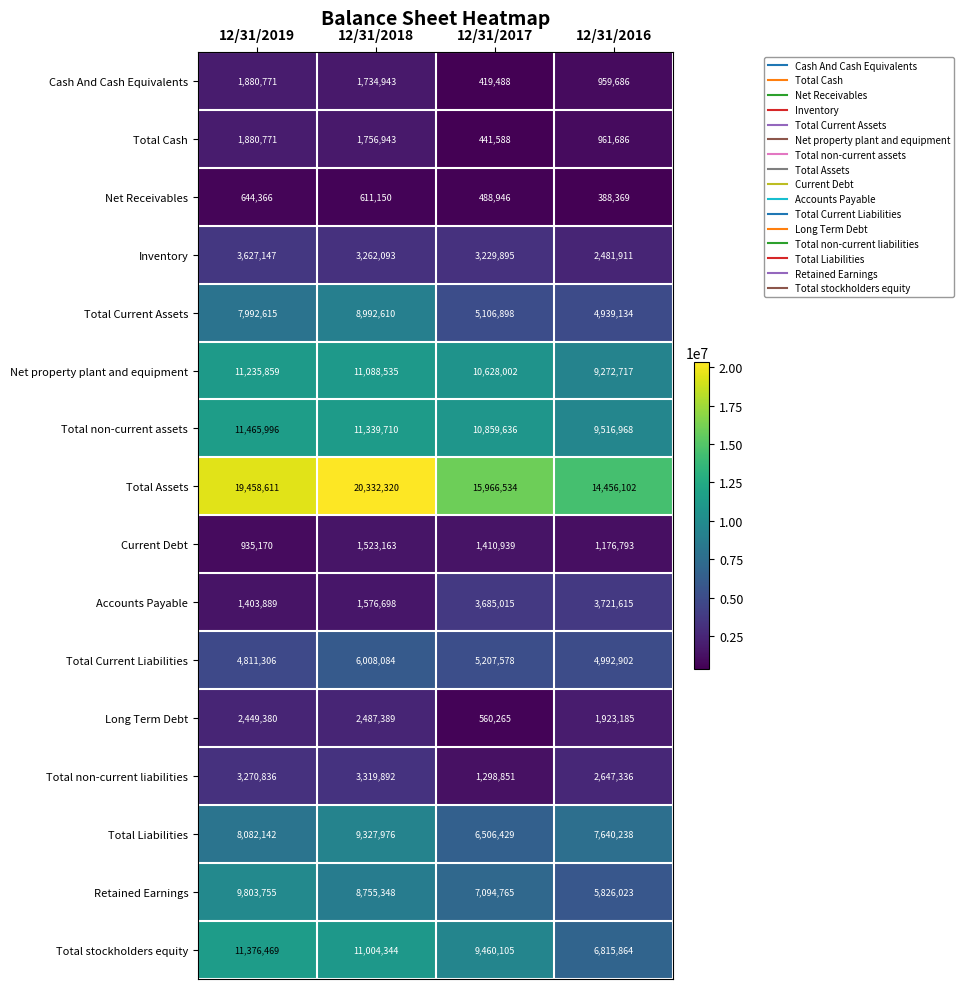

What is the highest value of the Total Assets series?

20332320